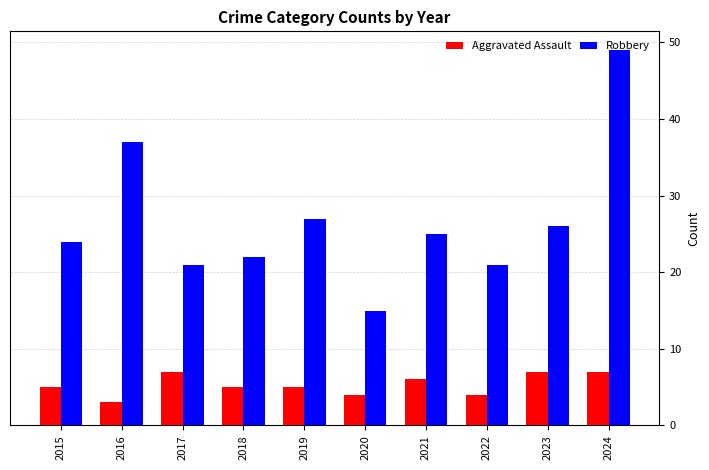

What are all the series names shown in the legend?

Aggravated Assault, Robbery